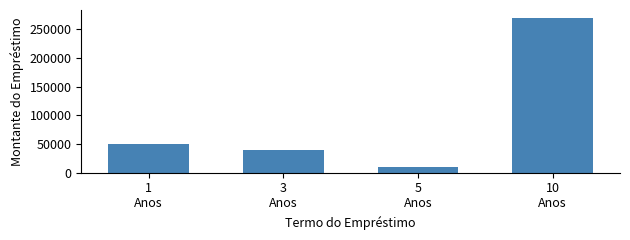

Between 5
Anos and 10
Anos, which is larger?

10
Anos